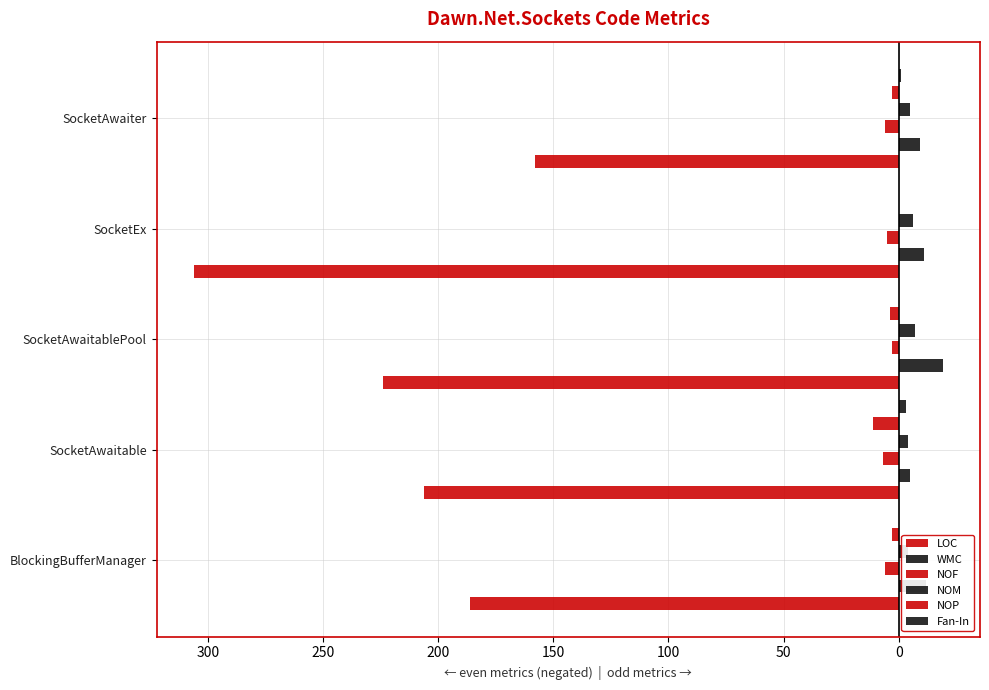

Rank the series by their maximum value, from lowest to highest.

LOC, NOF, NOP, Fan-In, NOM, WMC